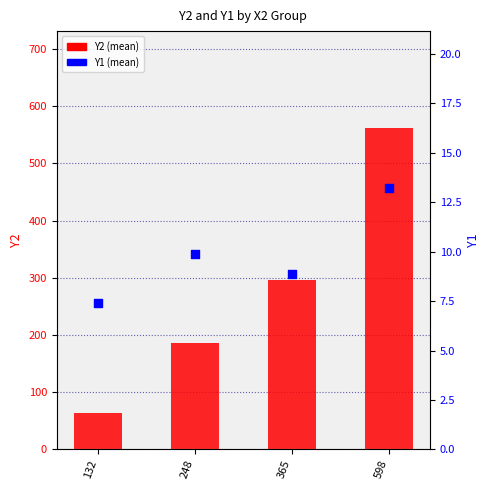

What are all the series names shown in the legend?

Y2 (mean), Y1 (mean)